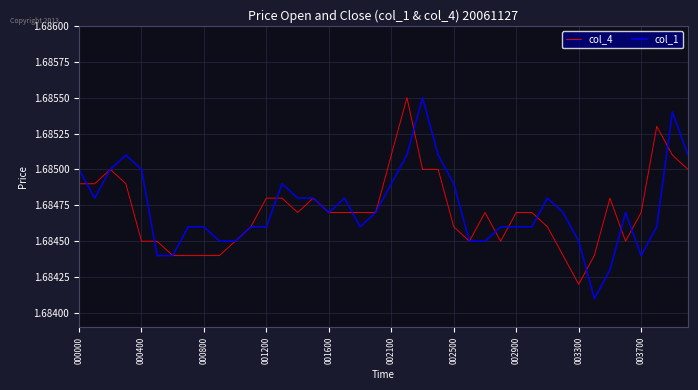

What are all the series names shown in the legend?

col_4, col_1